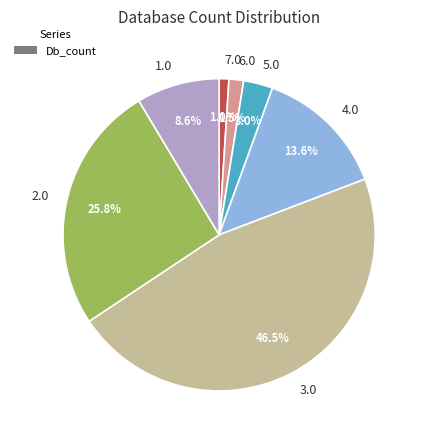

Count the number of slices in the pie.

7